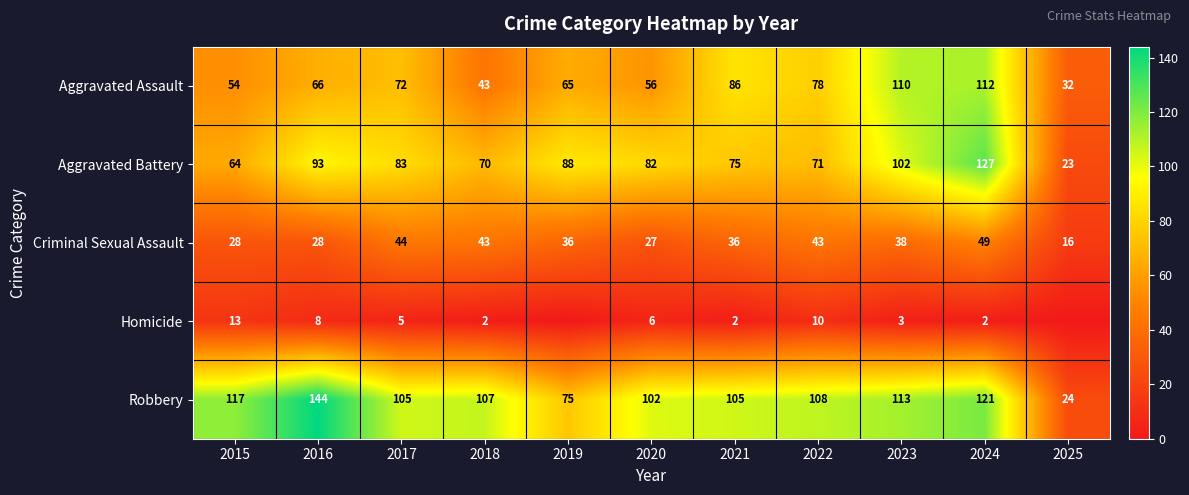

At 2016, list the series in order from largest to smallest.

Robbery, Aggravated Battery, Aggravated Assault, Criminal Sexual Assault, Homicide